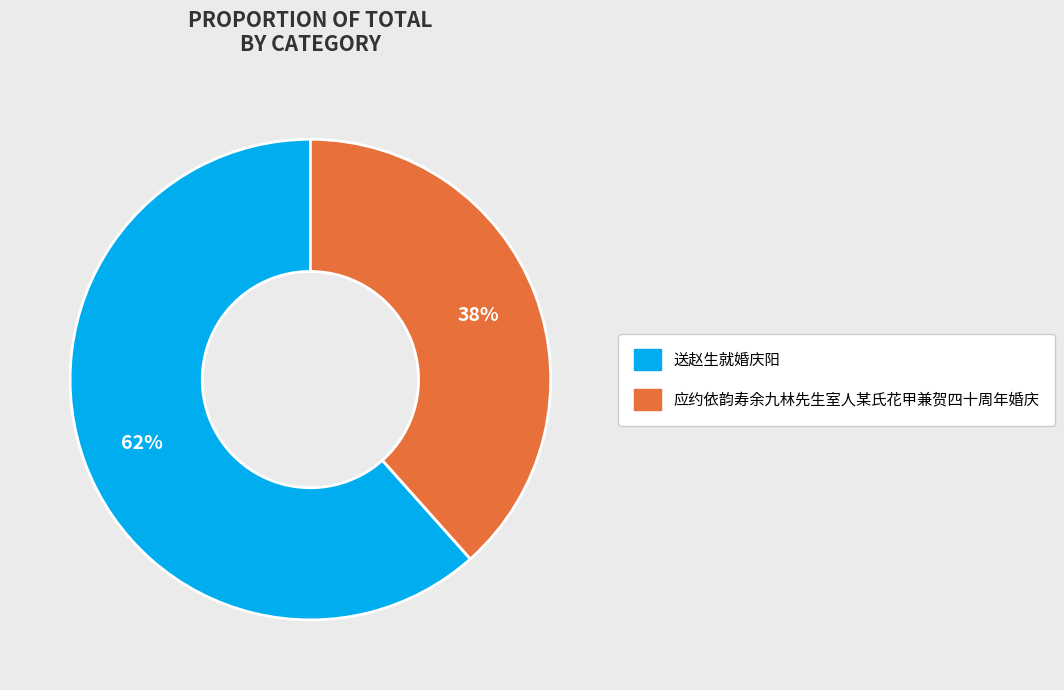

To the nearest percent, what portion does 应约依韵寿余九林先生室人某氏花甲兼贺四十周年婚庆 represent?

38%